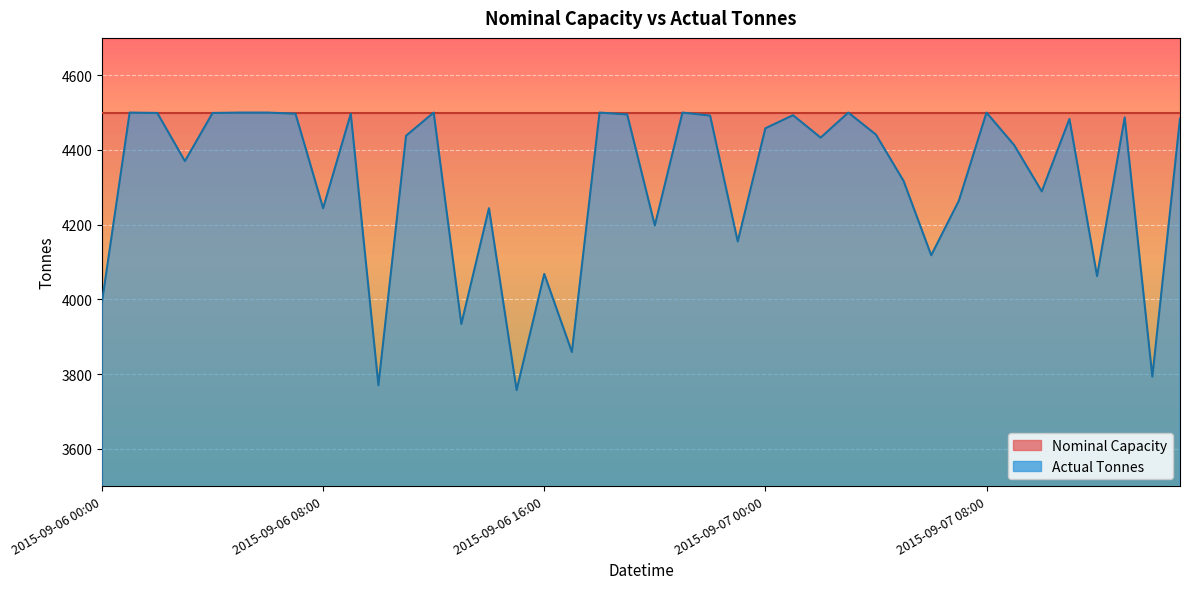

How many distinct data groups are displayed?

2